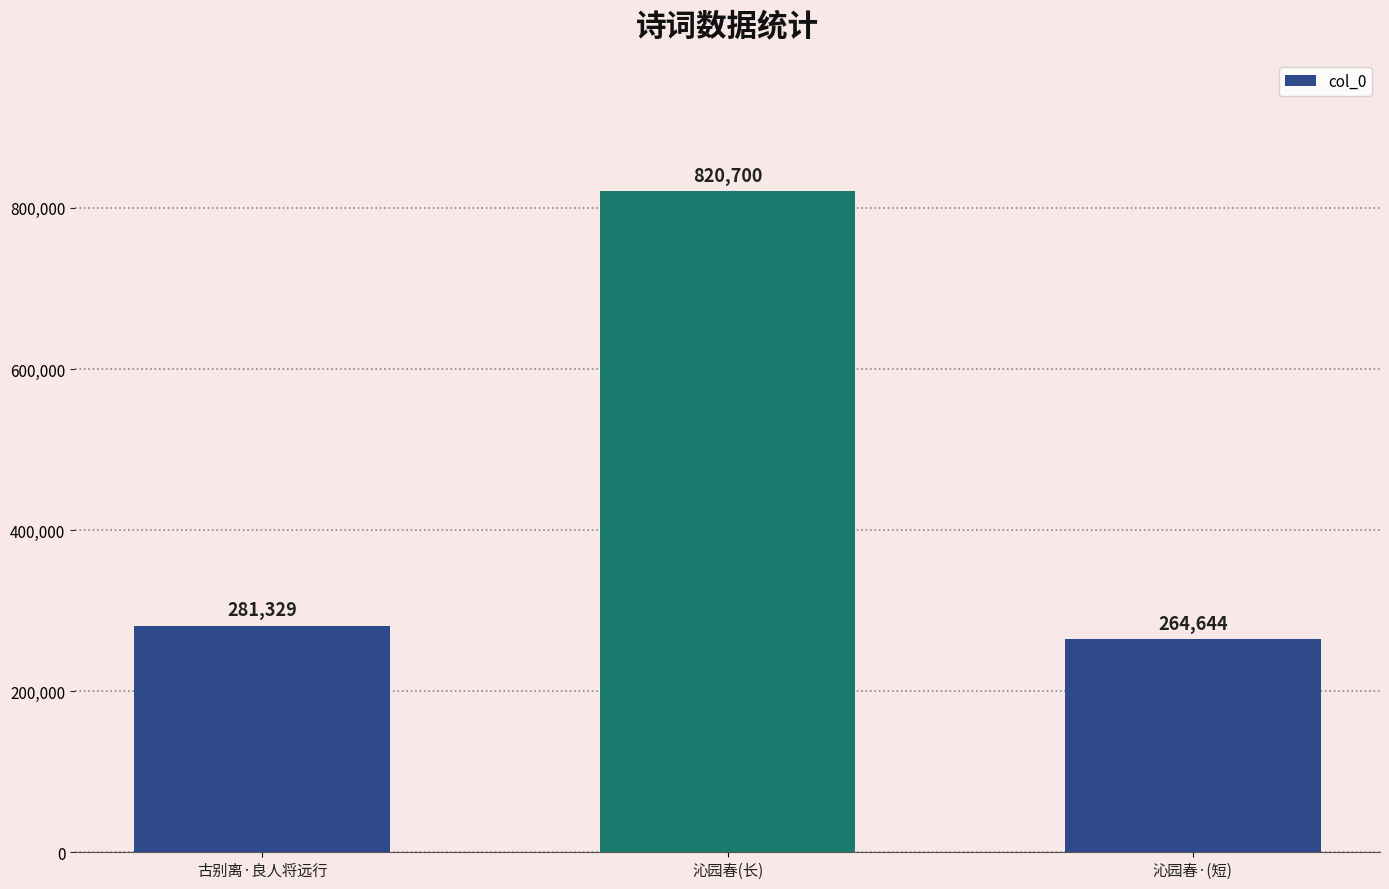

The chart shows a value of 352307 at 沁园春·(短). True or false?

False